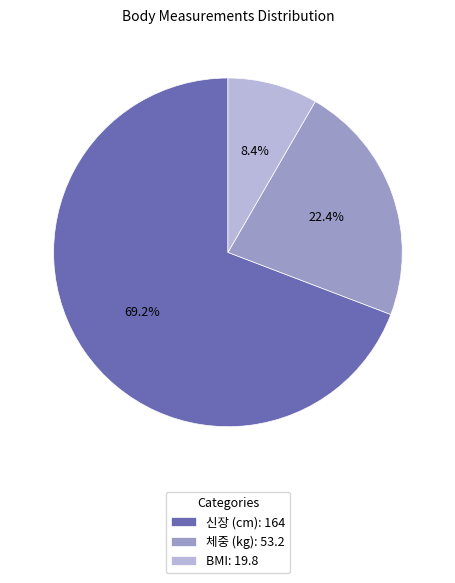

Which has a higher value, 체중 (kg) or 신장 (cm)?

신장 (cm)